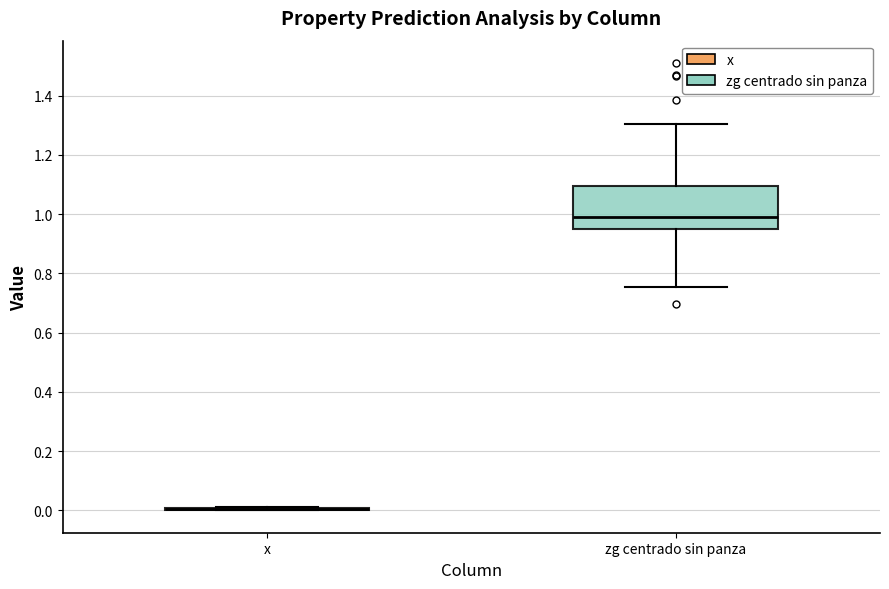

Comparing the boxes themselves (not the whiskers), which one is the tallest?

zg centrado sin panza